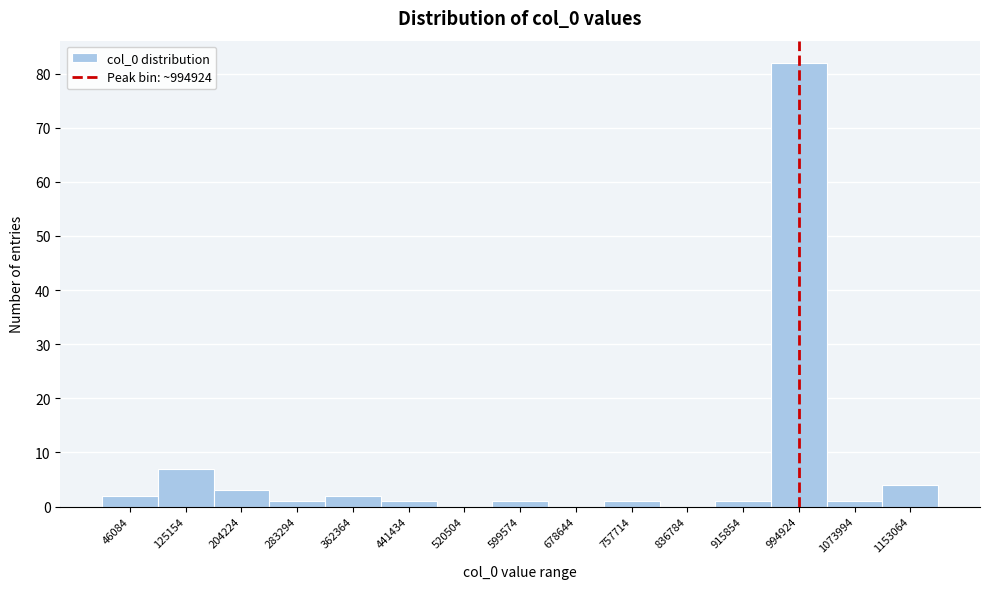

How tall is the bar that spans 400000 to 480000 on the x-axis? Neither the bar edges nor the heights are printed on the chart, so give them approximately, as read against the axes.

1